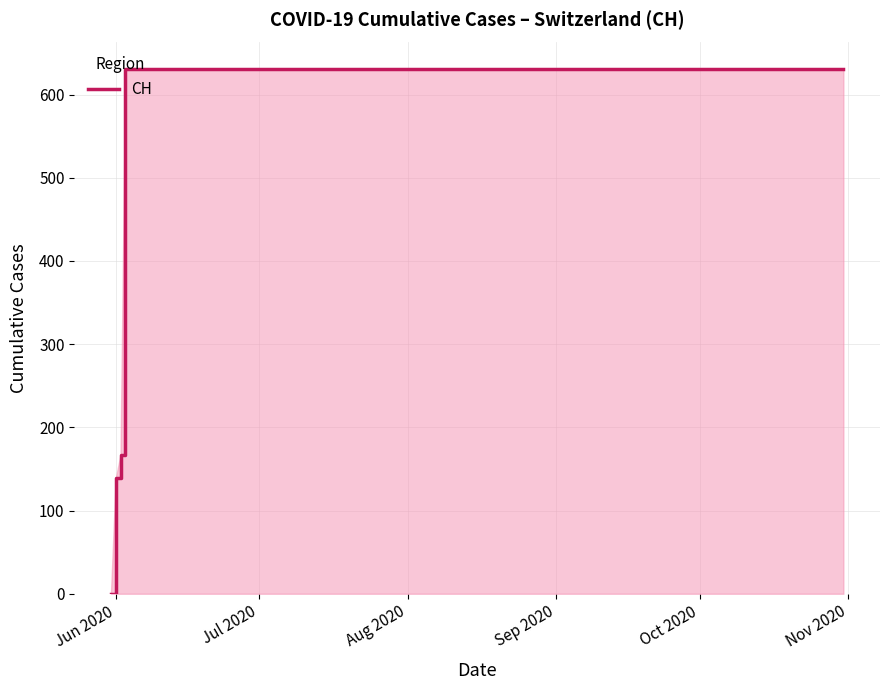

What is the maximum value shown in the chart?

631